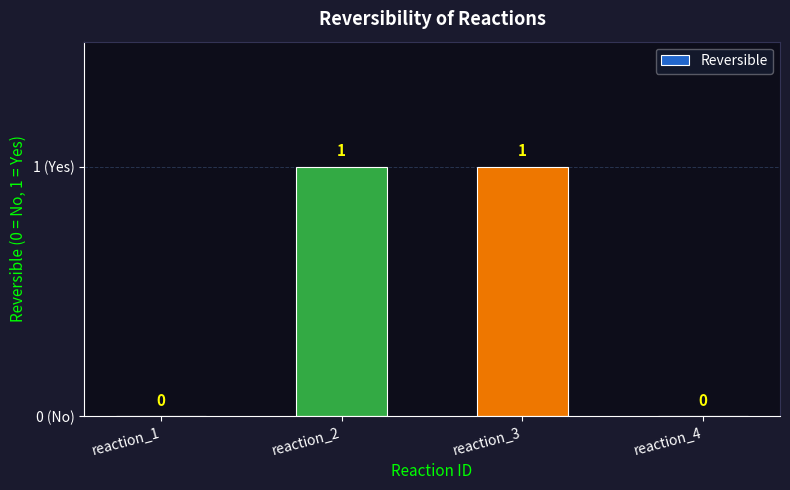

At which label is the value closest to 0?

reaction_1